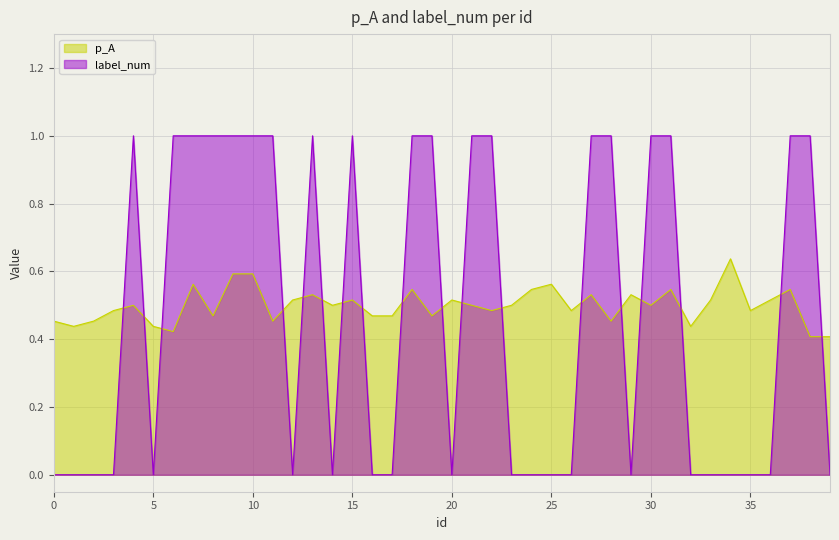

What are all the series names shown in the legend?

p_A, label_num